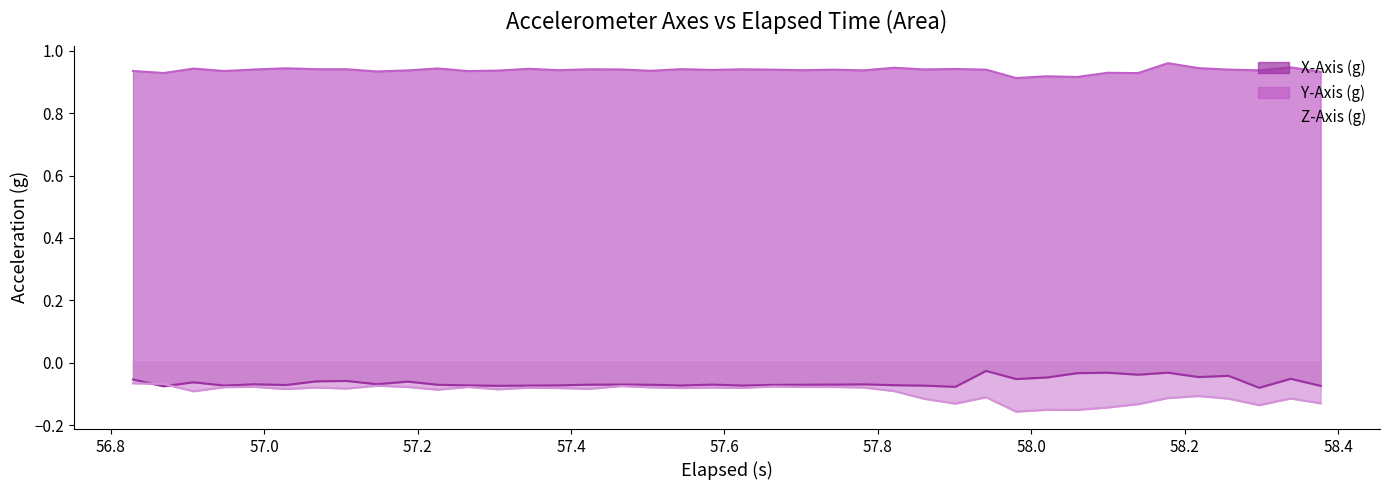

Which series has the largest range (max minus min)?

Z-Axis (g)